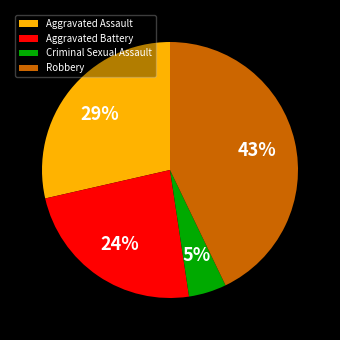

Does any single category account for the majority?

No